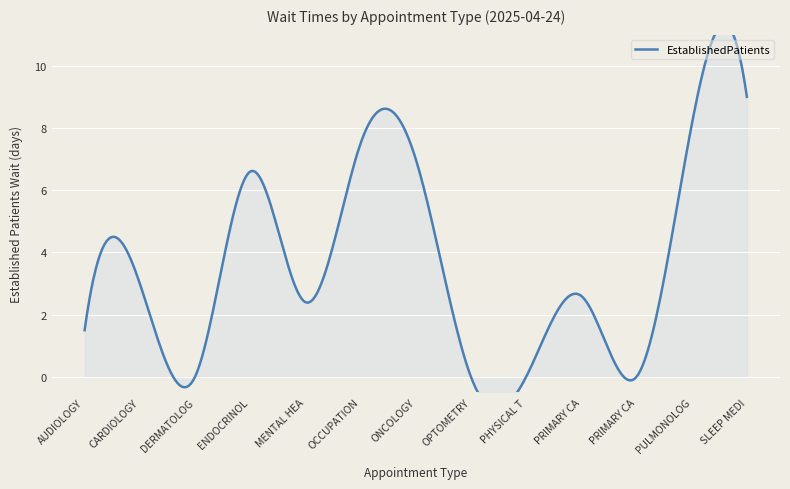

What is the difference between the values at PRIMARY CARE - MENTAL HEALTH INTEGRATED and MENTAL HEALTH INDIVIDUAL?

2.4